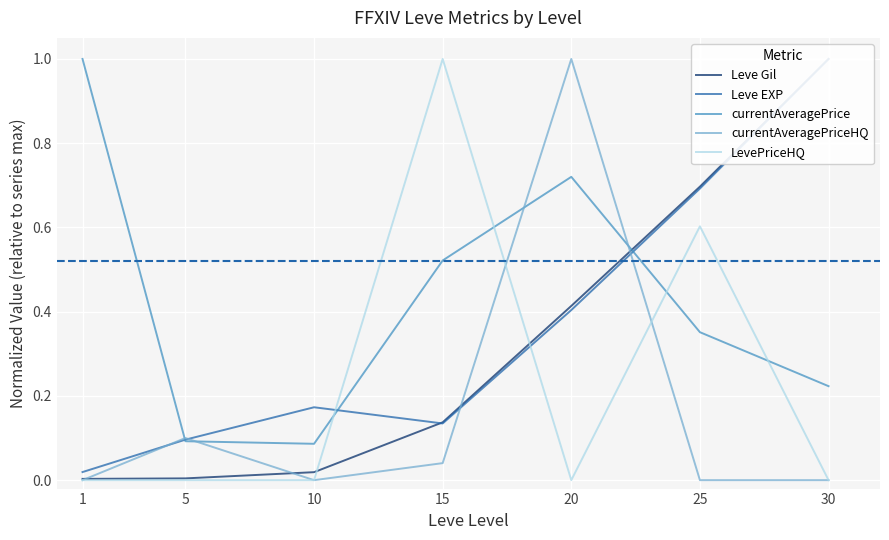

What is the difference between the currentAveragePrice values at 5 and 1?

0.9